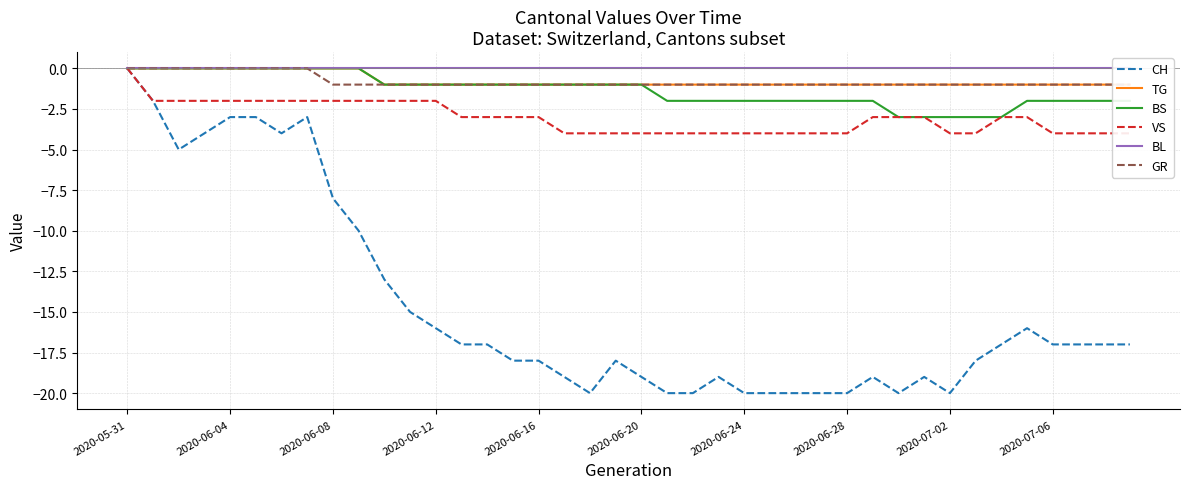

Reading right to left, transcribe all the data shown in this chart.

CH: -17	-17	-17	-17	-16	-17	-18	-20	-19	-20	-19	-20	-20	-20	-20	-20	-19	-20	-20	-19	-18	-20	-19	-18	-18	-17	-17	-16	-15	-13	-10	-8	-3	-4	-3	-3	-4	-5	-2	0
TG: -1	-1	-1	-1	-1	-1	-1	-1	-1	-1	-1	-1	-1	-1	-1	-1	-1	-1	-1	-1	-1	-1	-1	-1	-1	-1	-1	-1	-1	-1	0	0	0	0	0	0	0	0	0	0
BS: -2	-2	-2	-2	-2	-3	-3	-3	-3	-3	-2	-2	-2	-2	-2	-2	-2	-2	-2	-1	-1	-1	-1	-1	-1	-1	-1	-1	-1	-1	0	0	0	0	0	0	0	0	0	0
VS: -4	-4	-4	-4	-3	-3	-4	-4	-3	-3	-3	-4	-4	-4	-4	-4	-4	-4	-4	-4	-4	-4	-4	-3	-3	-3	-3	-2	-2	-2	-2	-2	-2	-2	-2	-2	-2	-2	-2	0
BL: 0	0	0	0	0	0	0	0	0	0	0	0	0	0	0	0	0	0	0	0	0	0	0	0	0	0	0	0	0	0	0	0	0	0	0	0	0	0	0	0
GR: -1	-1	-1	-1	-1	-1	-1	-1	-1	-1	-1	-1	-1	-1	-1	-1	-1	-1	-1	-1	-1	-1	-1	-1	-1	-1	-1	-1	-1	-1	-1	-1	0	0	0	0	0	0	0	0